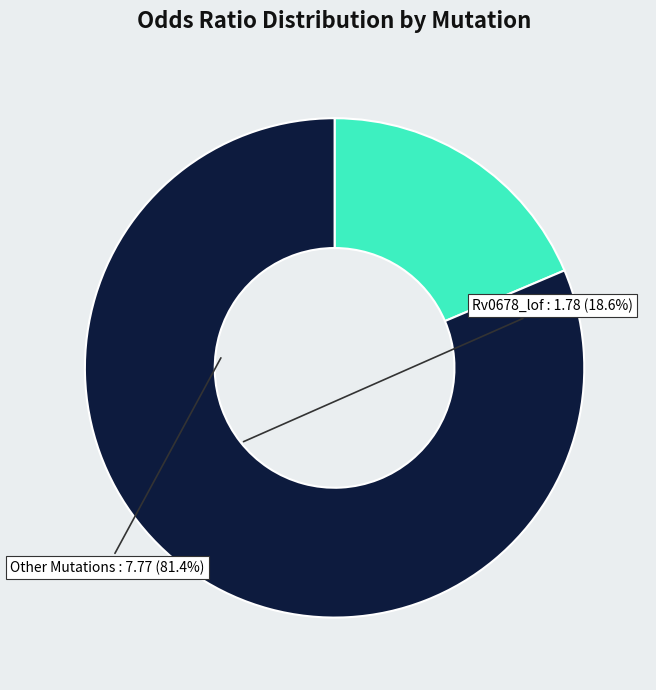

Is there any slice that represents more than half of the pie?

Yes